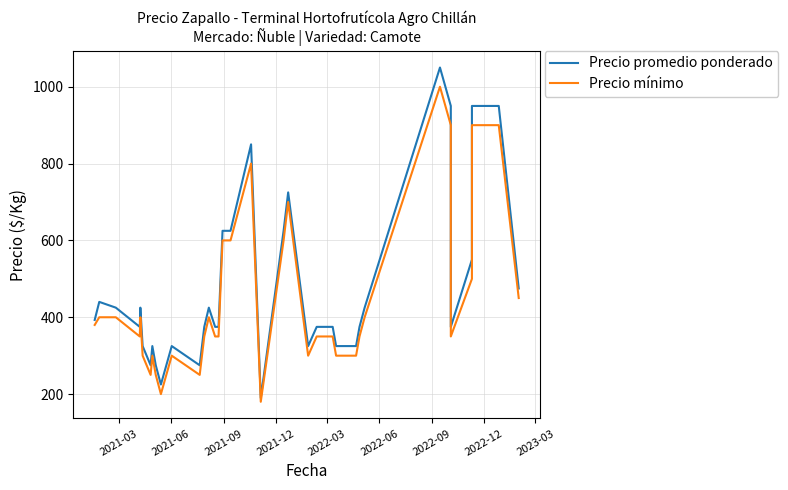

What is the highest value of the Precio promedio ponderado series?

1050